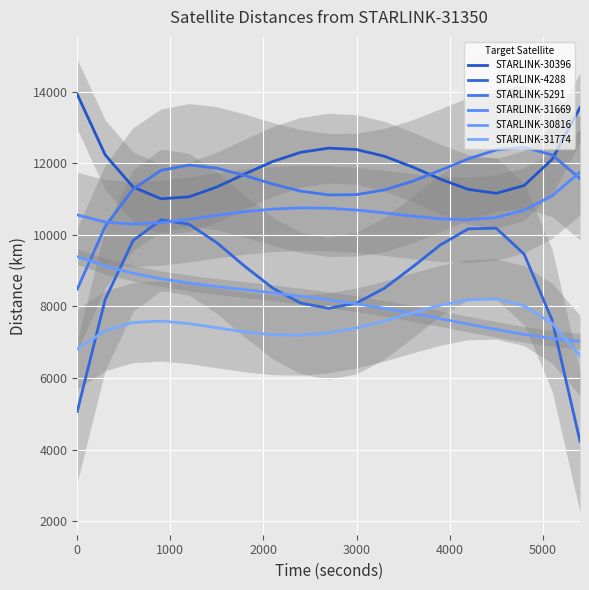

Reading left to right, transcribe all the data shown in this chart.

STARLINK-30396: 13923.7	12234.2	11334.9	11007.4	11062.1	11337.8	11701.6	12049.5	12305.8	12423.2	12383.0	12195.1	11897.9	11558.0	11271.0	11160.6	11379.1	12107.4	13555.0
STARLINK-4288: 5067.2	8198.0	9842.0	10420.1	10296.8	9779.6	9119.9	8512.2	8094.3	7947.7	8097.1	8510.6	9099.7	9719.3	10167.8	10186.8	9461.5	7620.3	4235.1
STARLINK-5291: 8484.8	10235.5	11281.5	11800.7	11949.8	11863.8	11656.1	11418.7	11222.0	11114.8	11124.4	11256.6	11495.7	11804.2	12123.4	12372.9	12450.6	12233.2	11575.6
STARLINK-31669: 10557.0	10357.2	10302.0	10341.7	10434.1	10544.8	10646.6	10720.4	10754.4	10744.3	10693.7	10613.5	10522.6	10447.0	10420.7	10485.0	10689.1	11089.6	11750.7
STARLINK-30816: 9392.0	9127.5	8927.1	8774.3	8654.9	8556.2	8467.8	8381.1	8289.4	8188.1	8074.3	7947.2	7808.0	7659.7	7507.3	7357.8	7219.9	7104.6	7024.5
STARLINK-31774: 6813.4	7320.8	7550.6	7592.2	7522.2	7404.0	7287.9	7211.5	7198.9	7261.6	7397.8	7592.8	7818.8	8035.0	8187.5	8209.6	8021.2	7529.6	6628.6